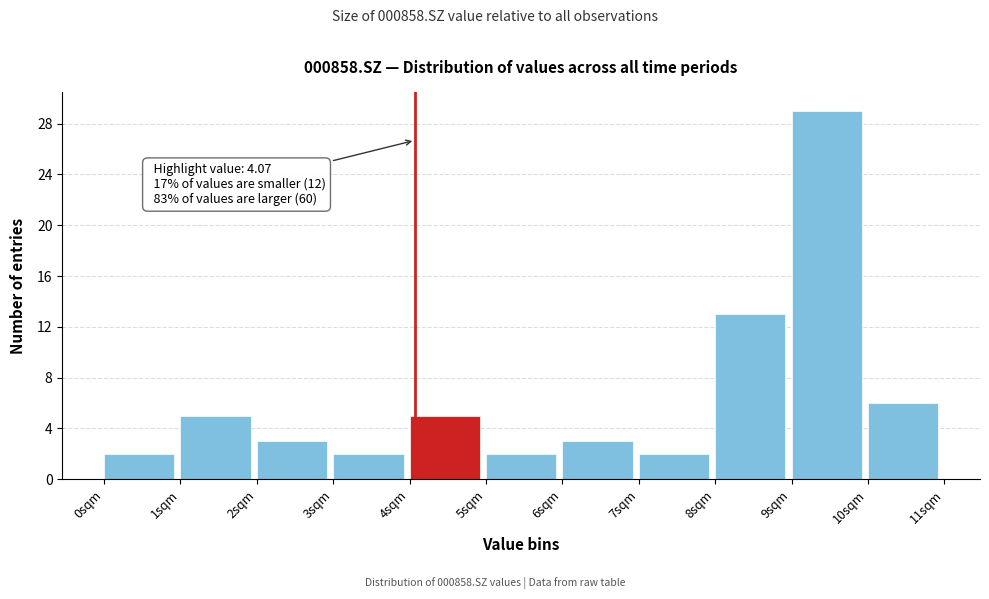

Over which range of the x-axis is the bar tallest?

9 to 10